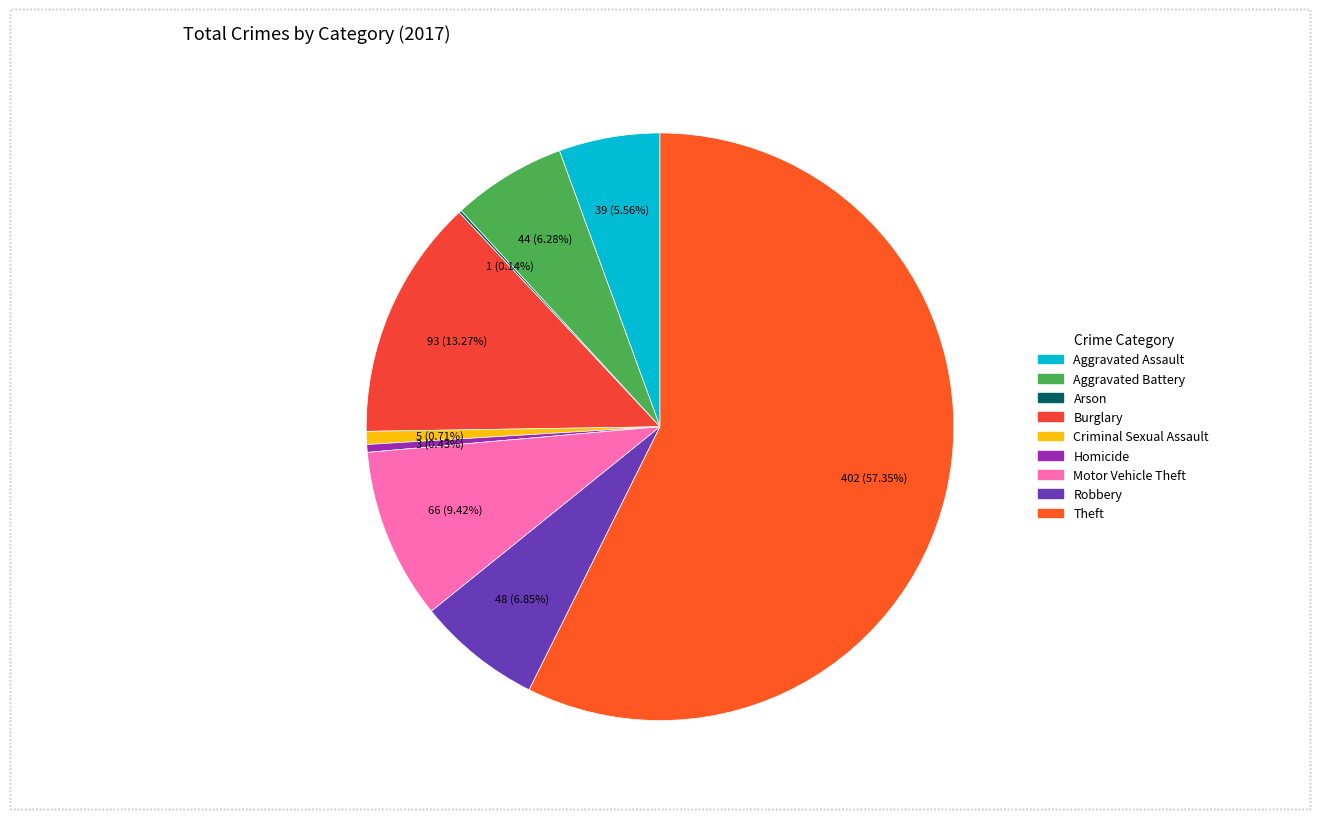

Do Robbery and Theft together represent more than half of the pie?

Yes